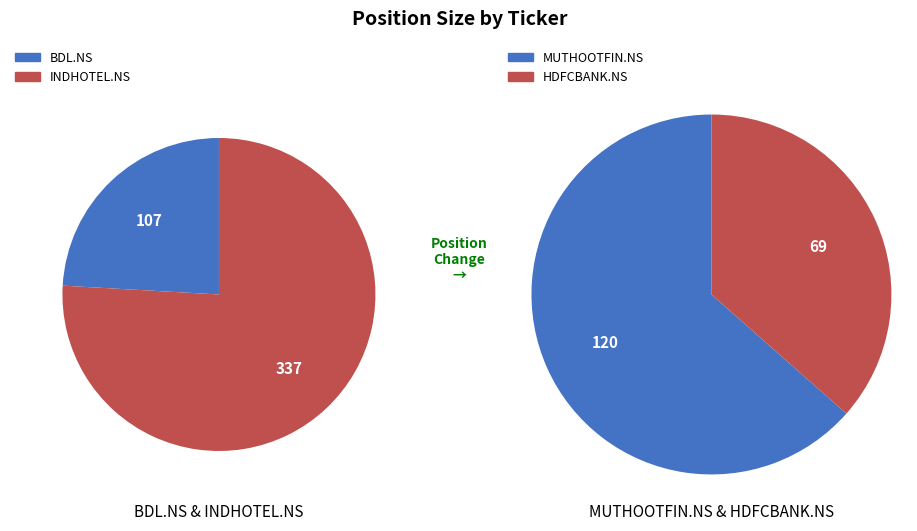

What is the change in value from BDL.NS to INDHOTEL.NS?

+230